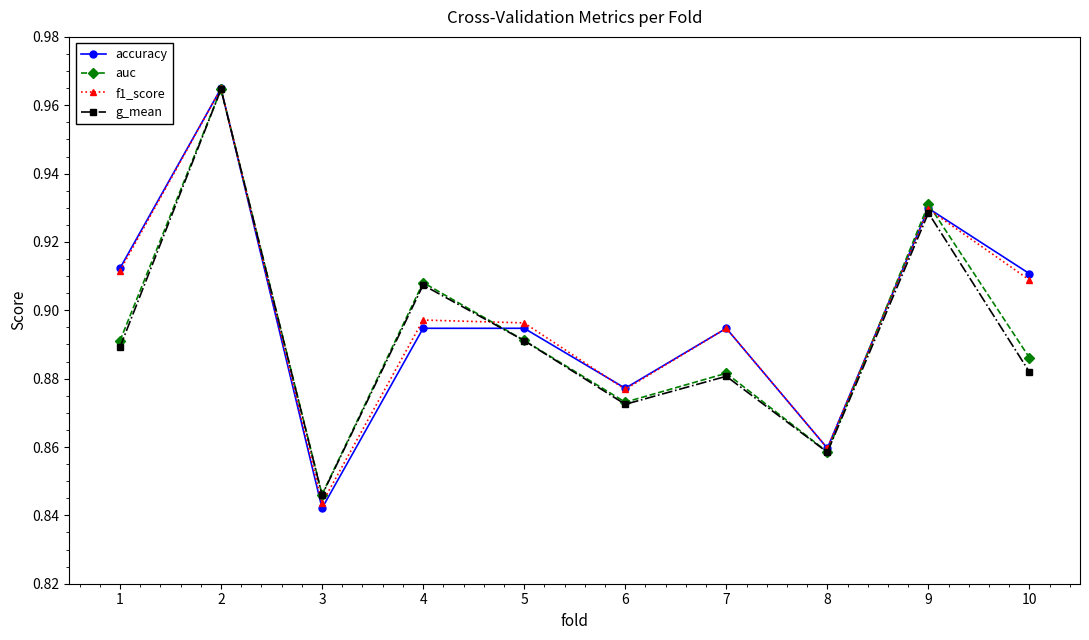

The value of f1_score at 10 is 1.3. True or false?

False